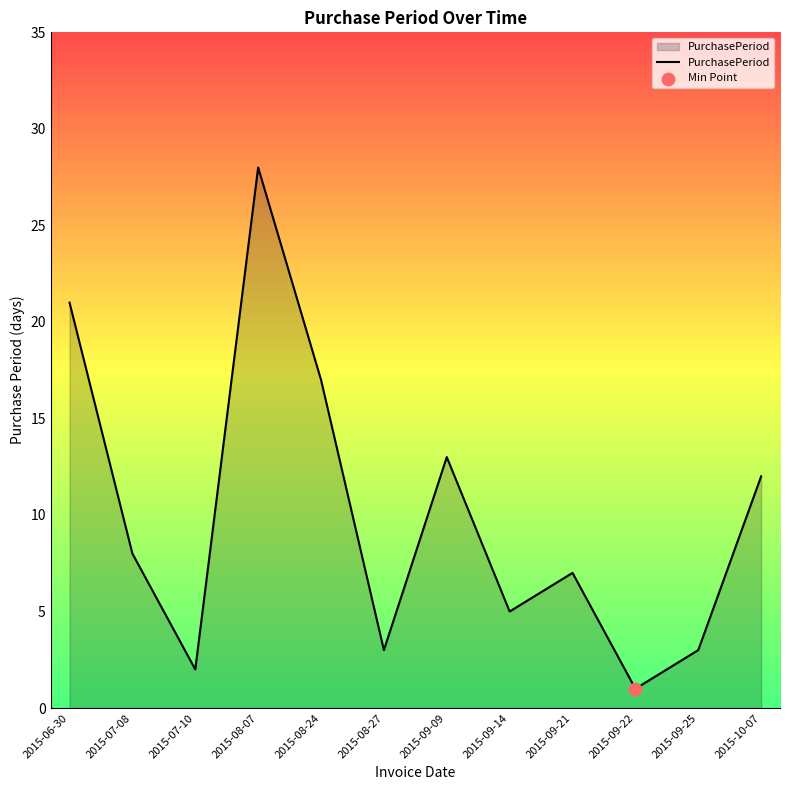

Between 2015-10-07 and 2015-09-14, which is larger?

2015-10-07